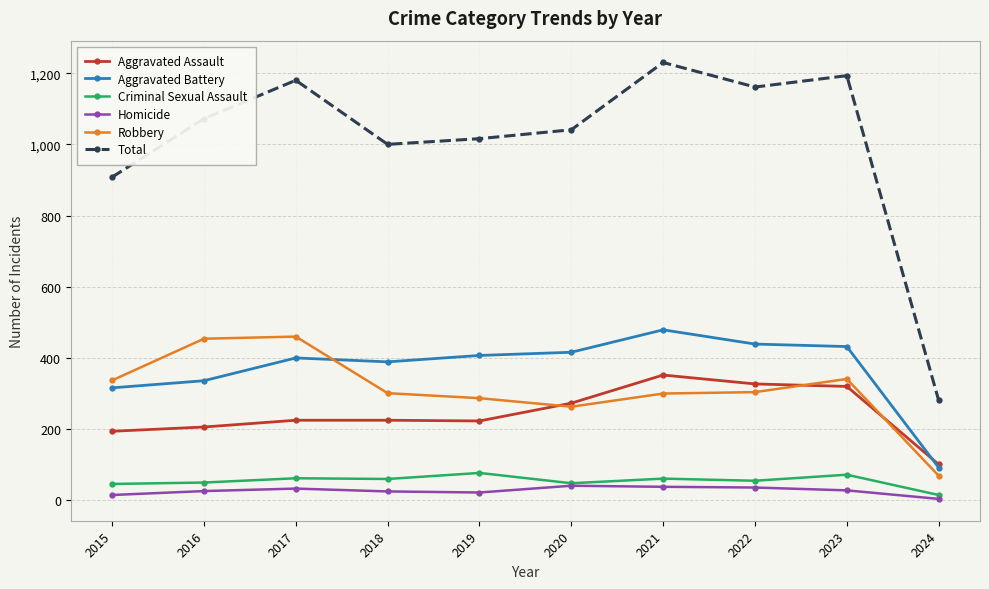

The value of Total at 2023 is 1193. True or false?

True